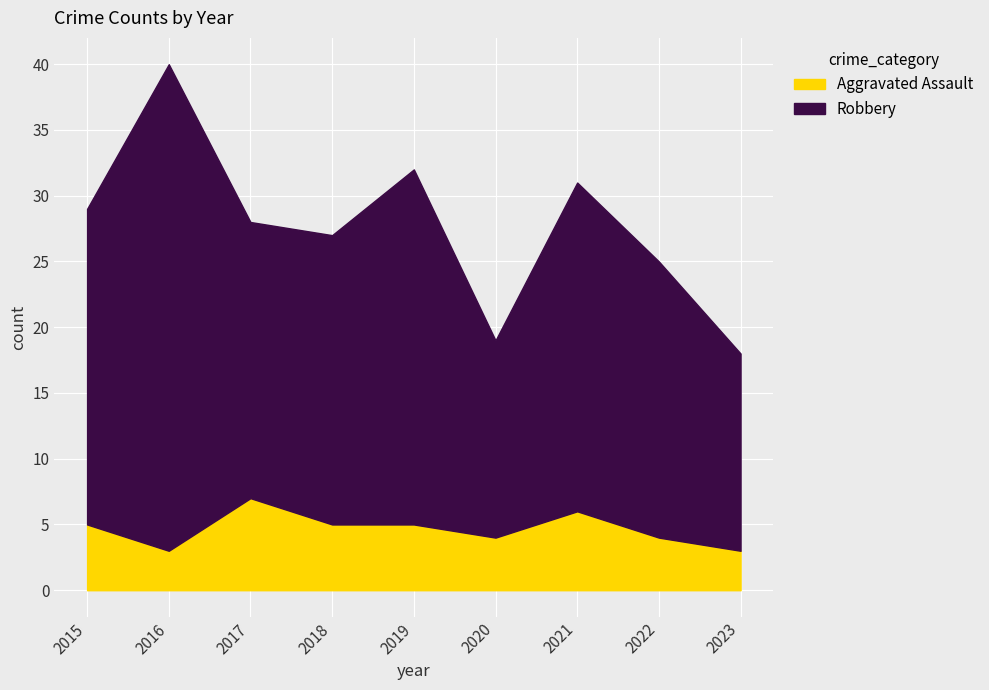

How many lines are shown in the chart?

2